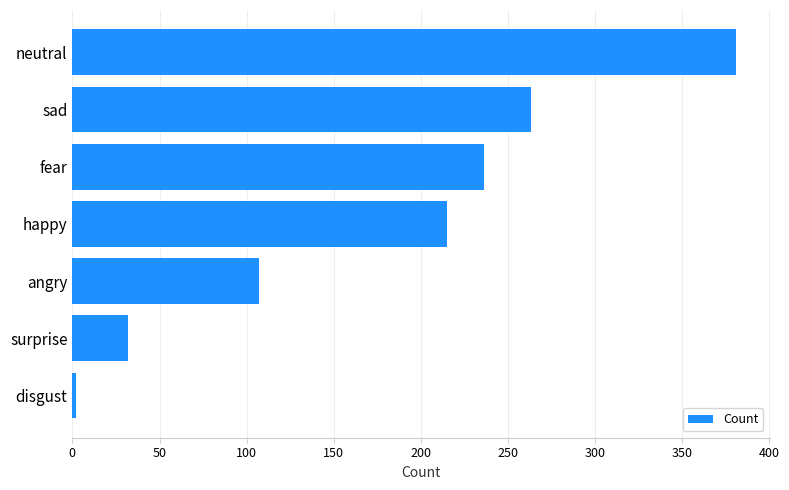

True or false: the data shows 107 at angry.

True